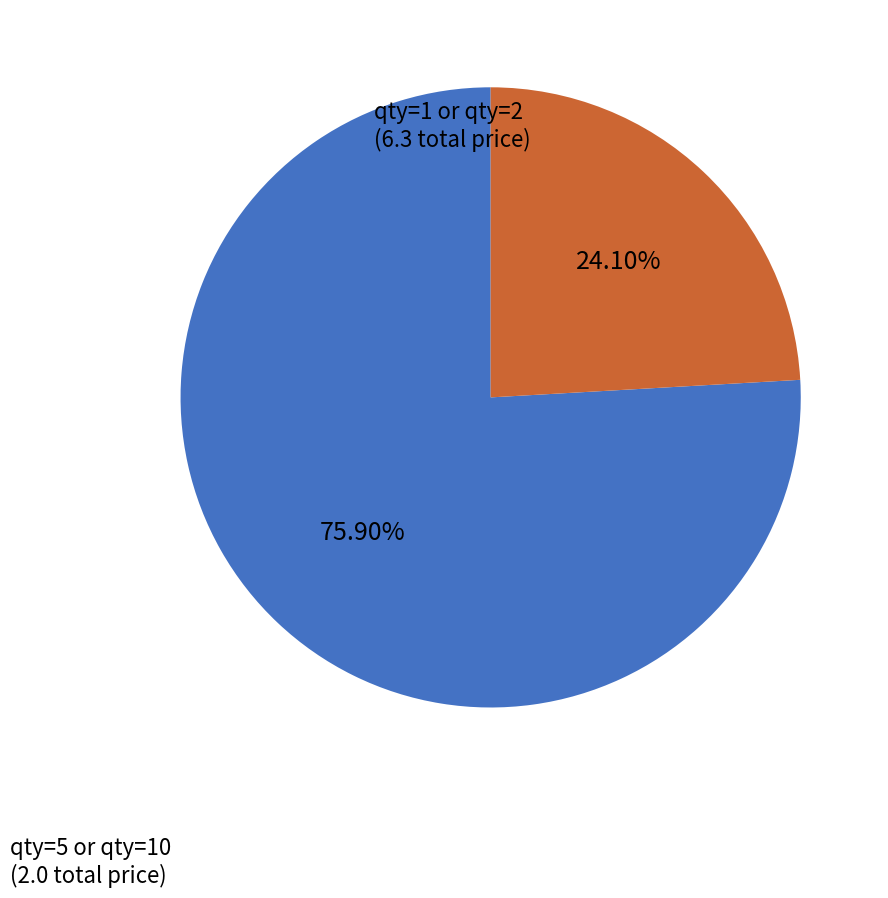

Is the sum of qty=1 or qty=2 and qty=5 or qty=10 greater than half?

Yes